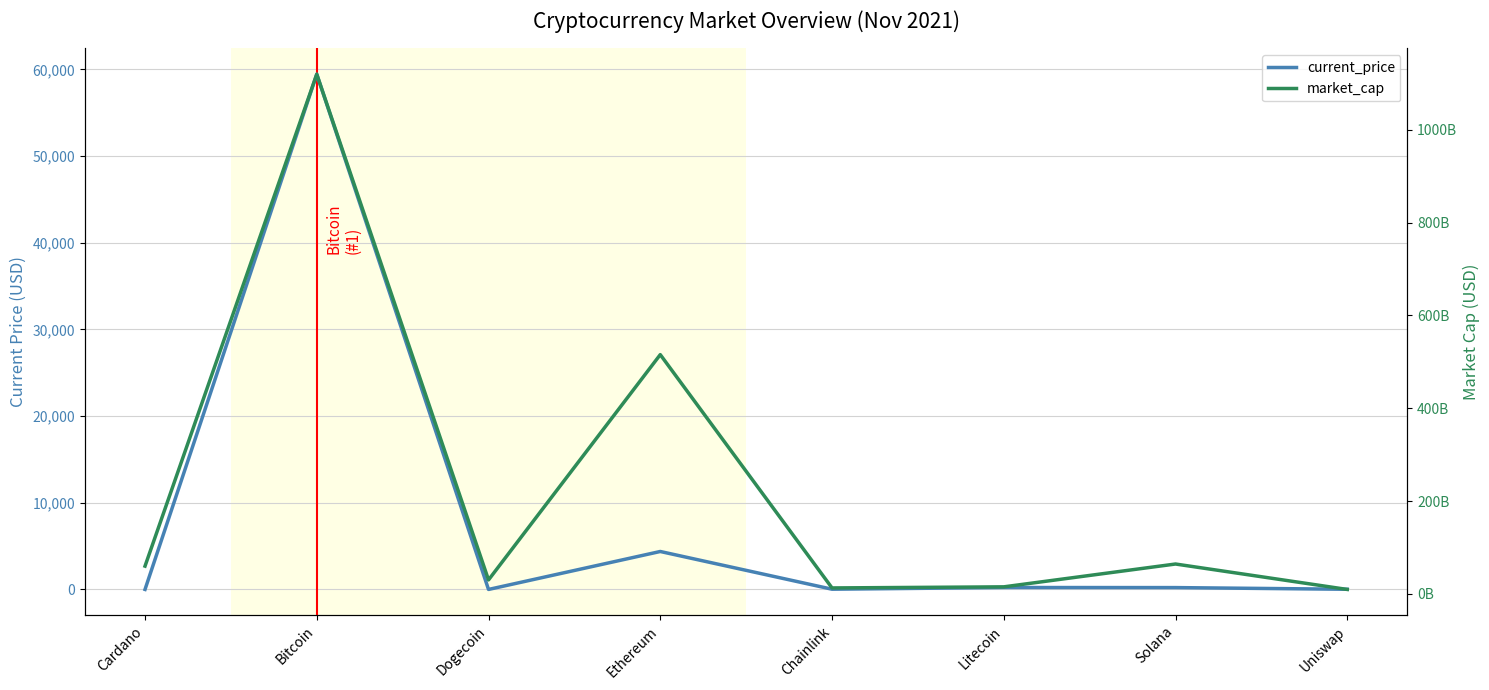

Reading right to left, list all the values displayed in this chart.

current_price: Uniswap=21.7	Solana=214.6	Litecoin=224.1	Chainlink=28.0	Ethereum=4380.1	Dogecoin=0.2	Bitcoin=59441.0	Cardano=1.9
market_cap: Uniswap=9792309037.0	Solana=64594076005.0	Litecoin=15401114822.0	Chainlink=13054949875.0	Ethereum=515703134993.0	Dogecoin=30329426931.0	Bitcoin=1119761165625.0	Cardano=60066730060.0